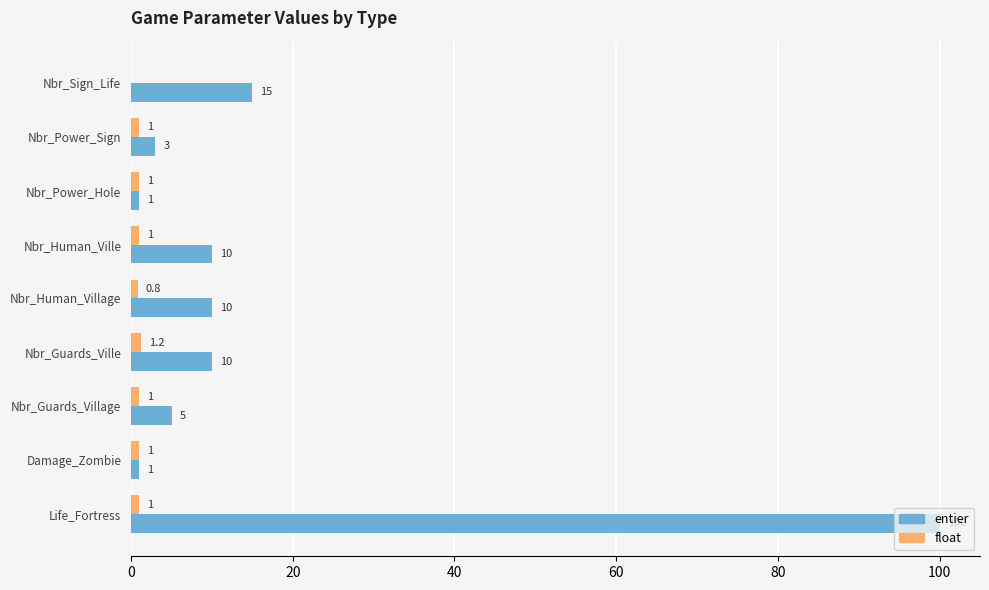

What is the greatest value displayed?

100.0